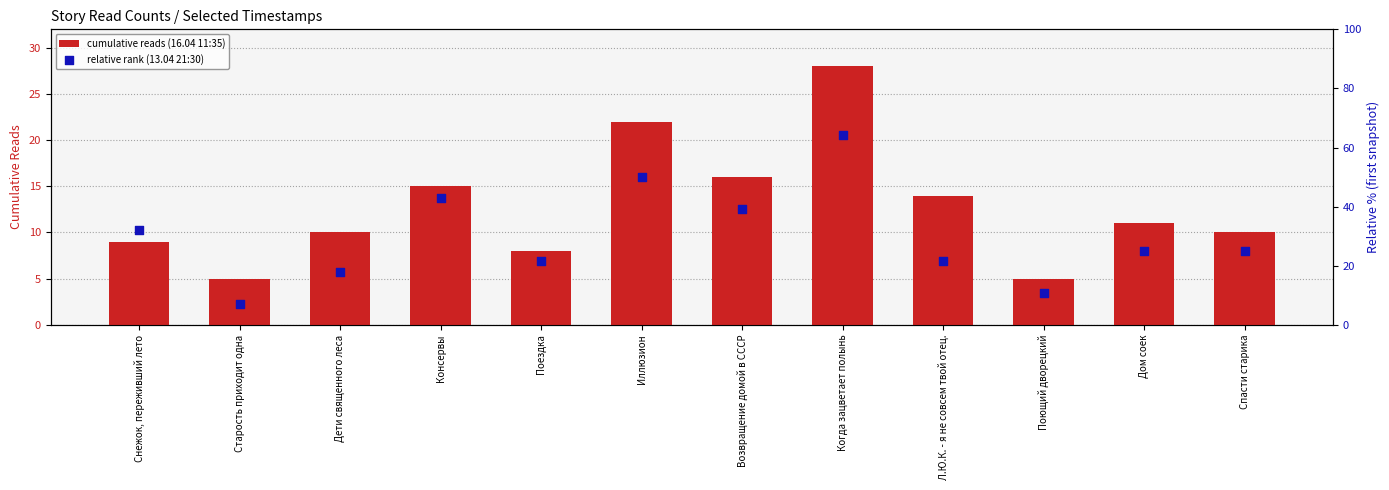

Which series reaches the minimum Y coordinate?

cumulative reads (16.04 11:35)